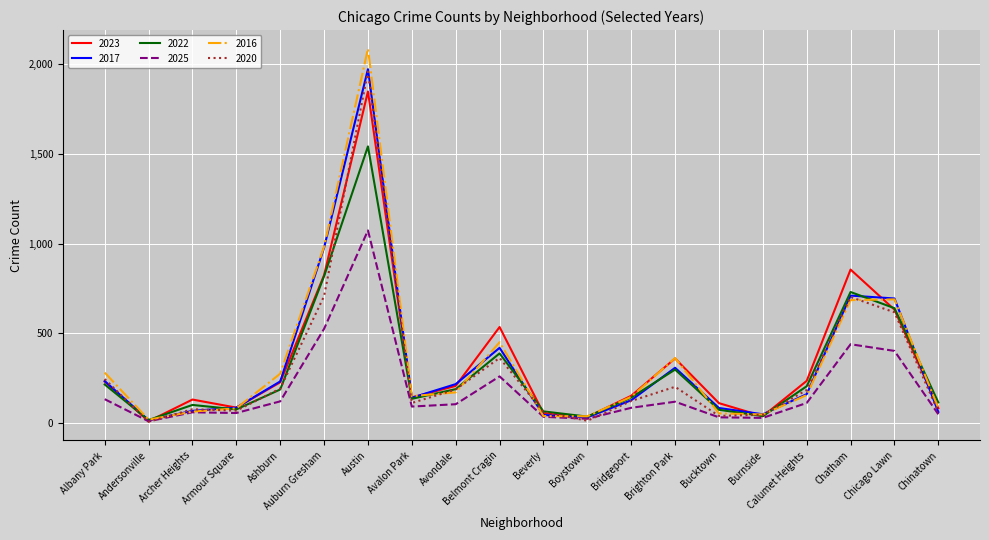

What is the spread (max minus min) of values at Ashburn?

154